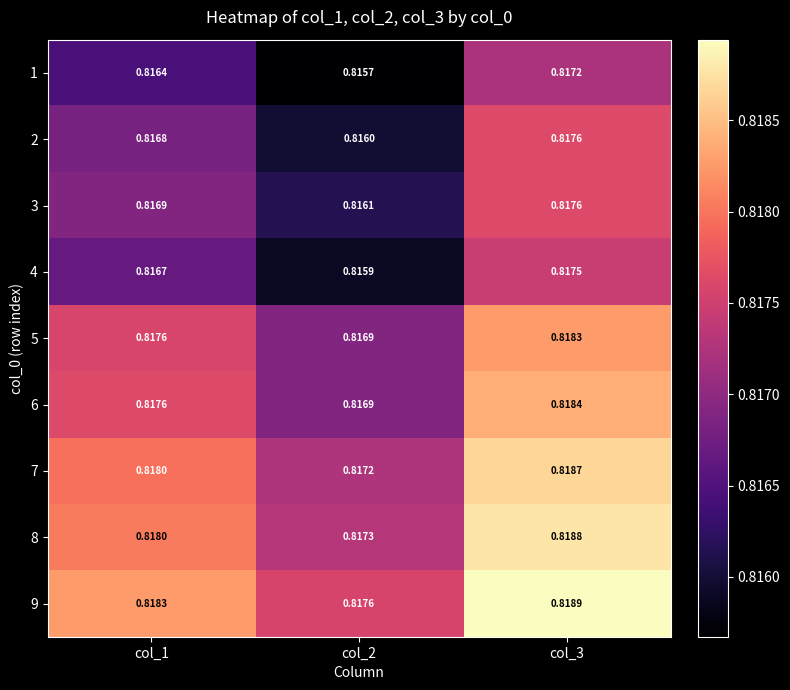

Is the value of 6 at col_3 greater than the value of 4 at col_3?

Yes